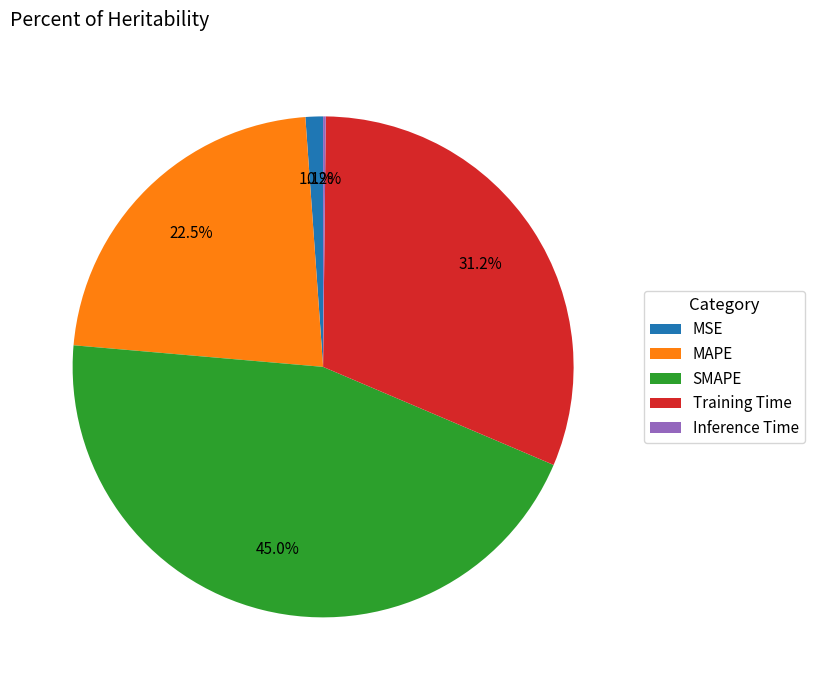

The SMAPE slice represents 45% of the pie. True or false?

True